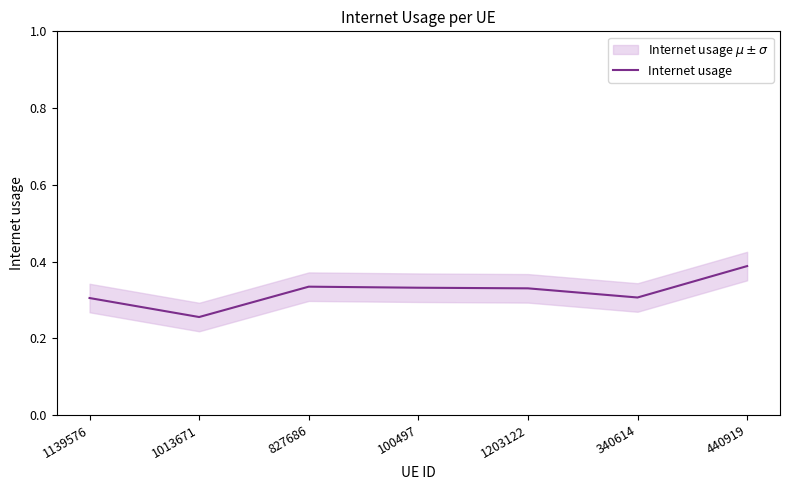

What is the sum of the values at 1139576 and 100497?

0.6